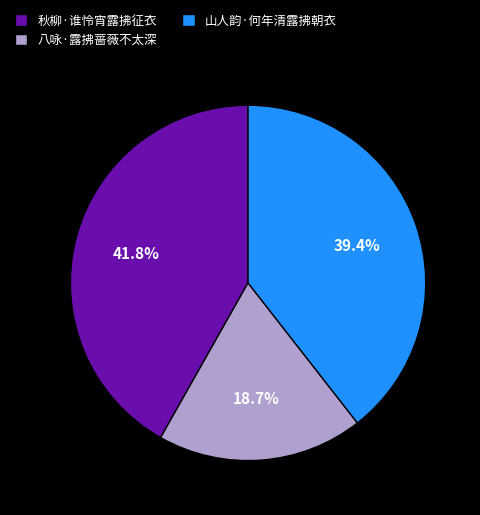

To the nearest percent, what portion does 山人韵·何年清露拂朝衣 represent?

39%